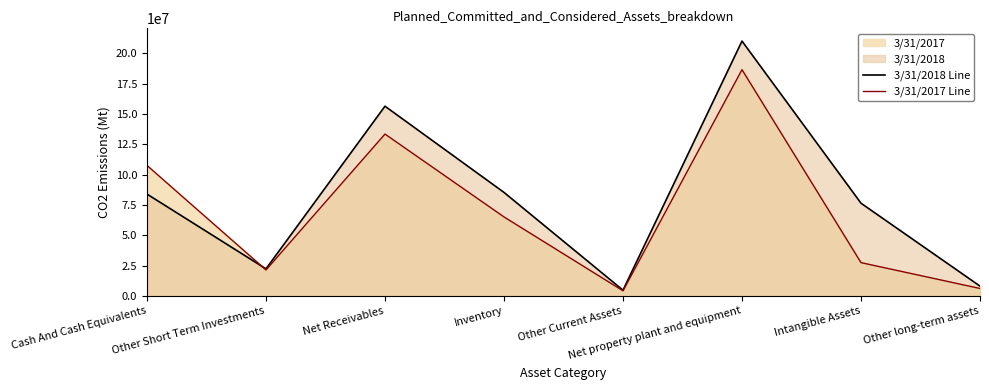

Is the value of 3/31/2017 Line at Other Short Term Investments greater than the value of 3/31/2018 Line at Intangible Assets?

No